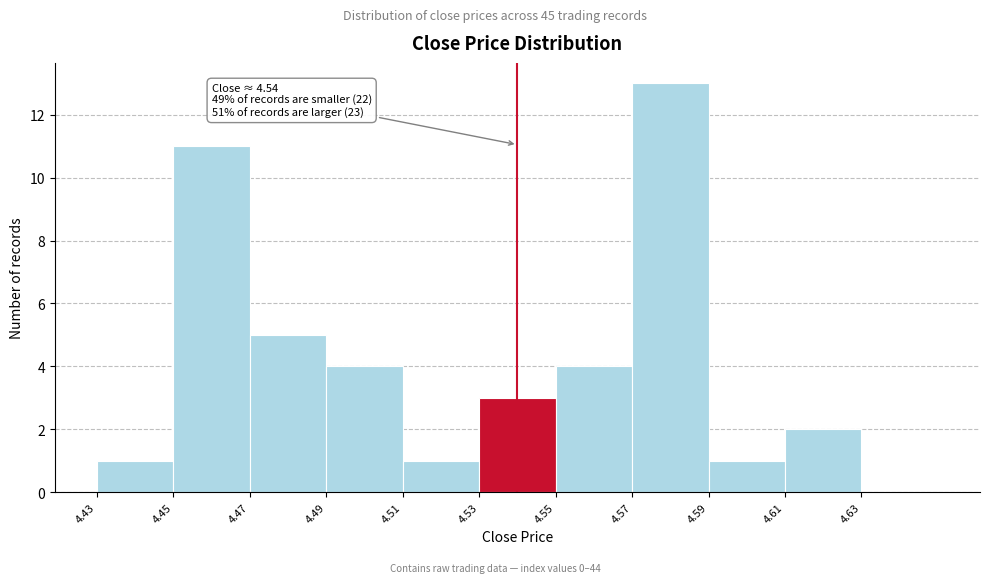

Which range on the x-axis has the tallest bar?

4.57 to 4.59